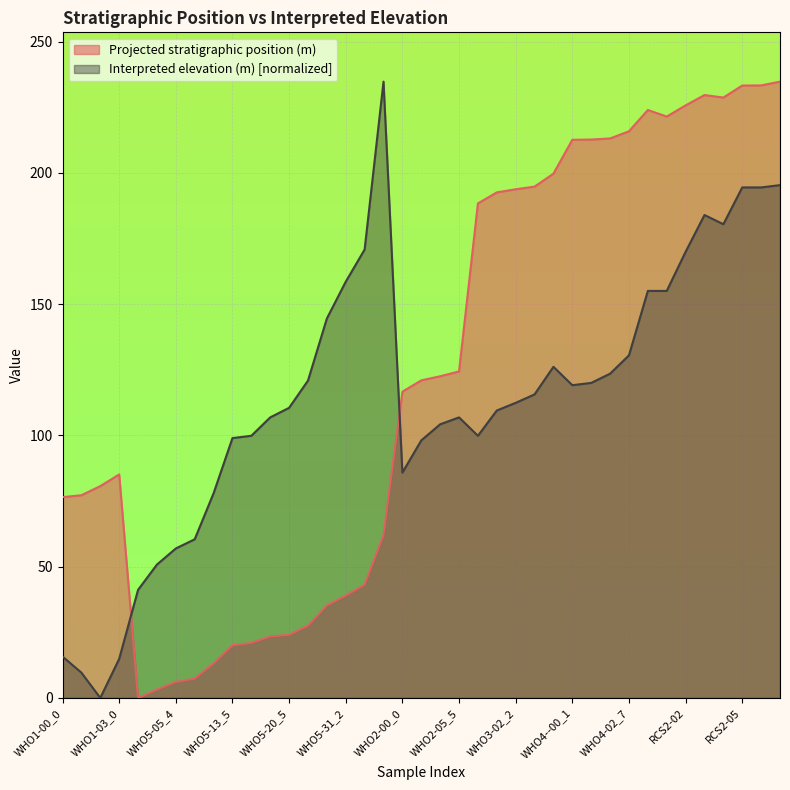

Reading right to left, list all the values displayed in this chart.

Projected stratigraphic position (m): 234.7	233.3	233.2	228.7	229.6	225.7	221.4	223.9	215.8	213.1	212.7	212.6	199.7	194.7	193.7	192.6	188.3	124.4	122.5	121.0	116.6	62.0	43.1	39.0	35.2	27.5	24.1	23.4	21.0	20.1	13.2	7.4	6.1	3.2	0.0	85.1	80.7	77.2	76.5
Interpreted elevation (m): 195.3	194.4	194.4	180.4	183.9	169.9	155.0	155.0	130.5	123.5	120.0	119.1	126.1	115.6	112.4	109.5	99.8	106.9	104.2	98.1	85.8	234.7	170.8	158.5	144.5	120.9	110.5	106.9	99.8	99.0	77.9	60.4	56.9	50.8	41.2	14.9	0.0	9.6	15.8